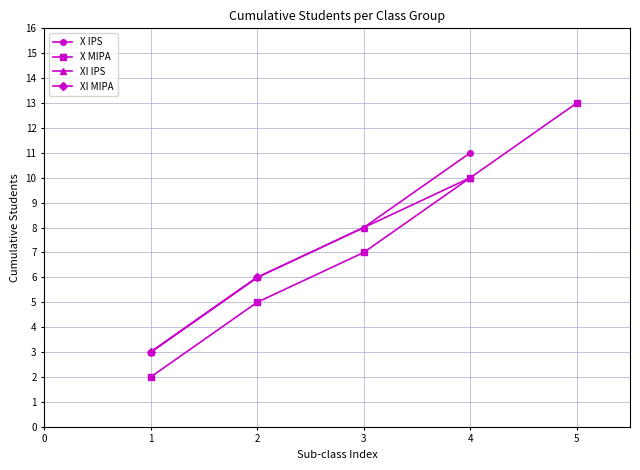

What is the difference between the maximum and second lowest values in the XI IPS series?

4